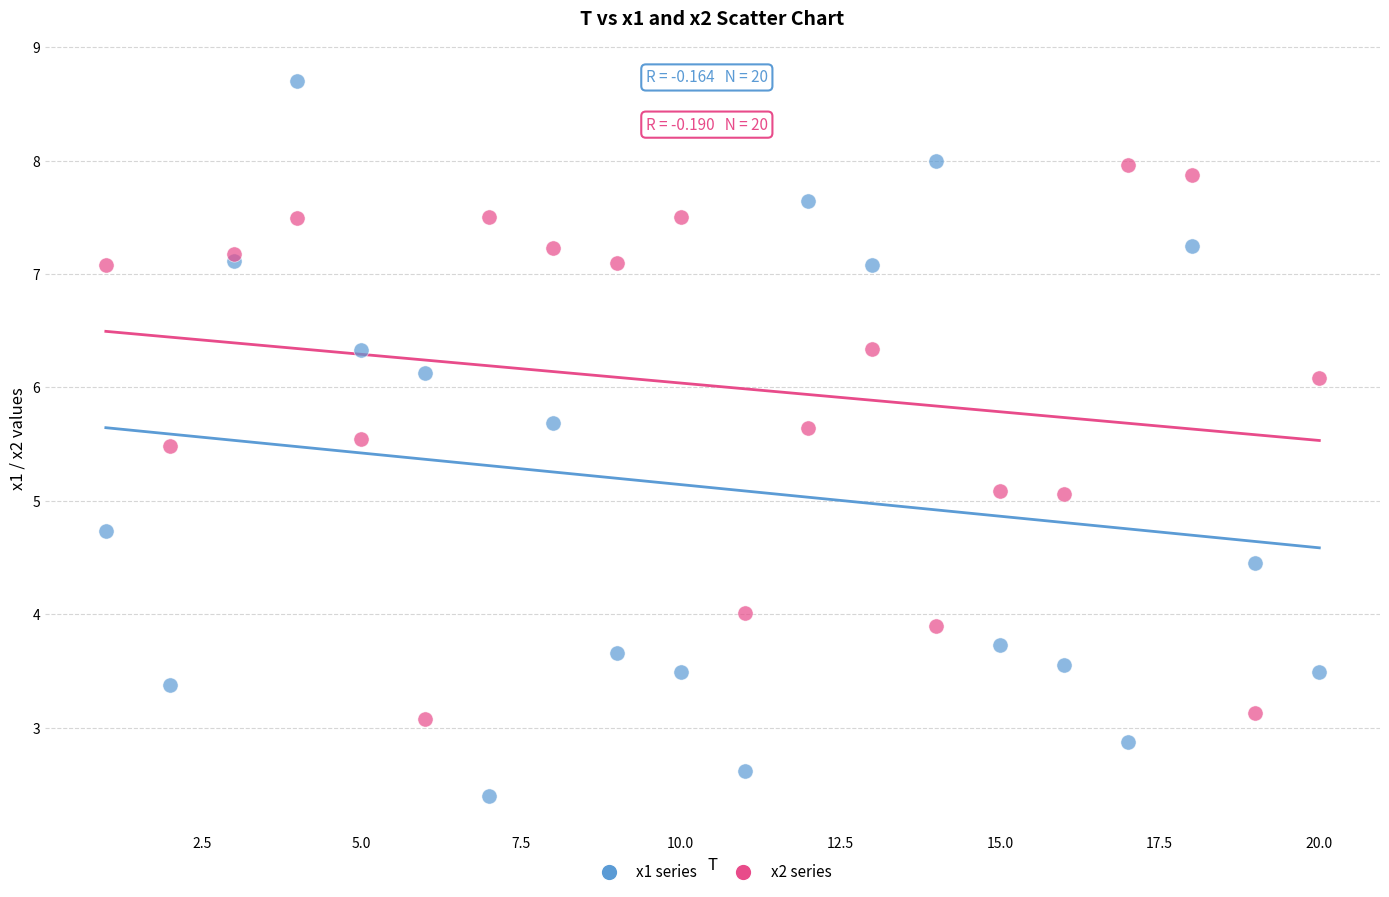

What are all the series names shown in the legend?

x1 series, x2 series